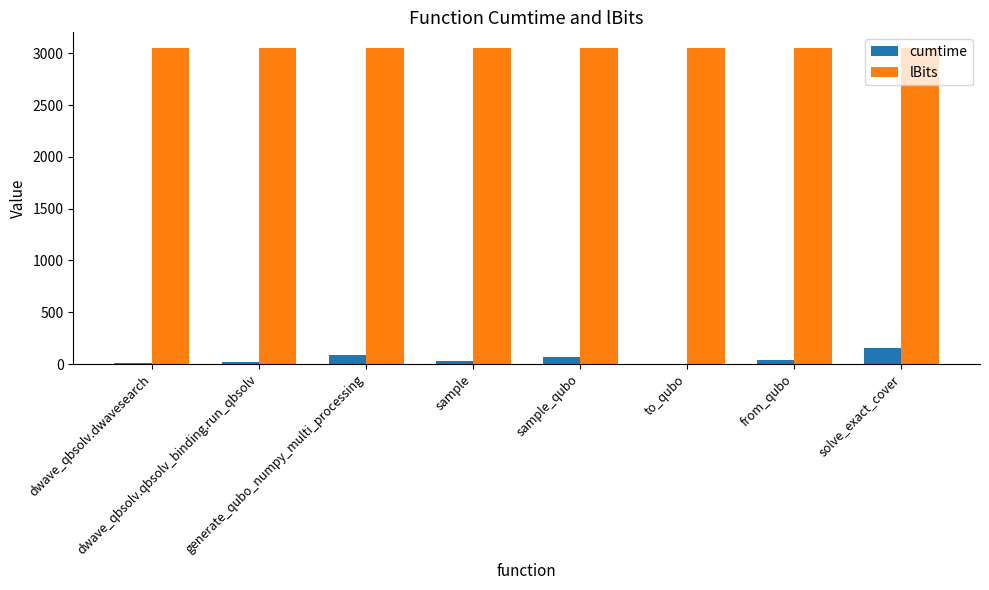

What is the total value across all series at from_qubo?

3091.5